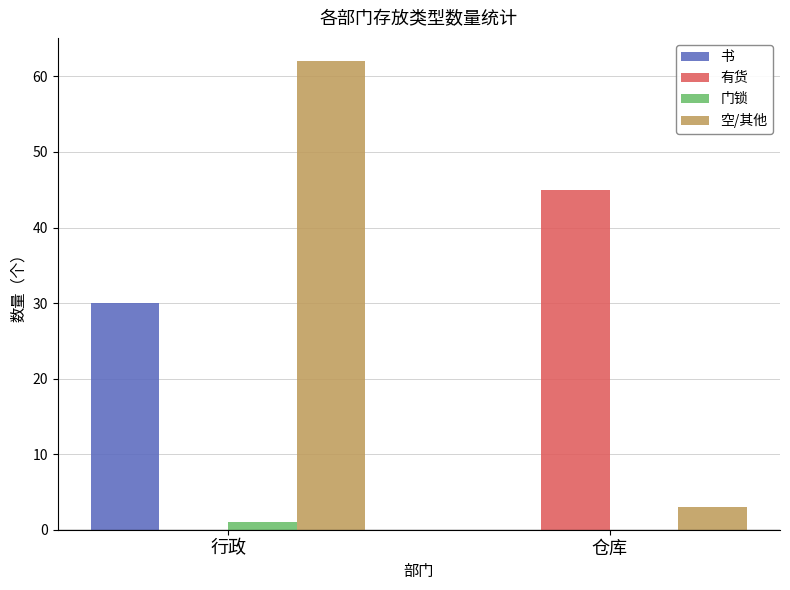

Which series changed the most between 行政 and 仓库?

空/其他